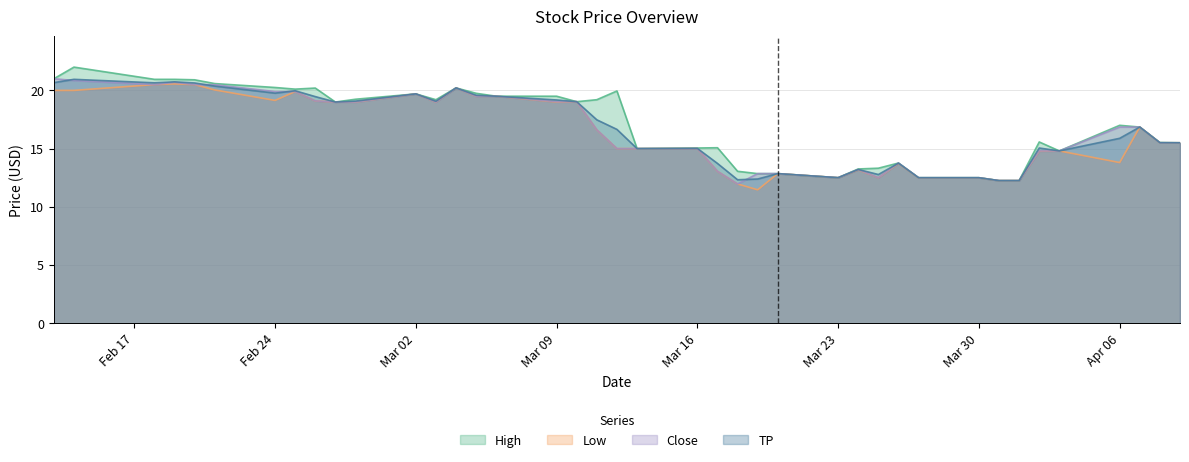

Which category has the lowest value in the Close series?

2020-03-18